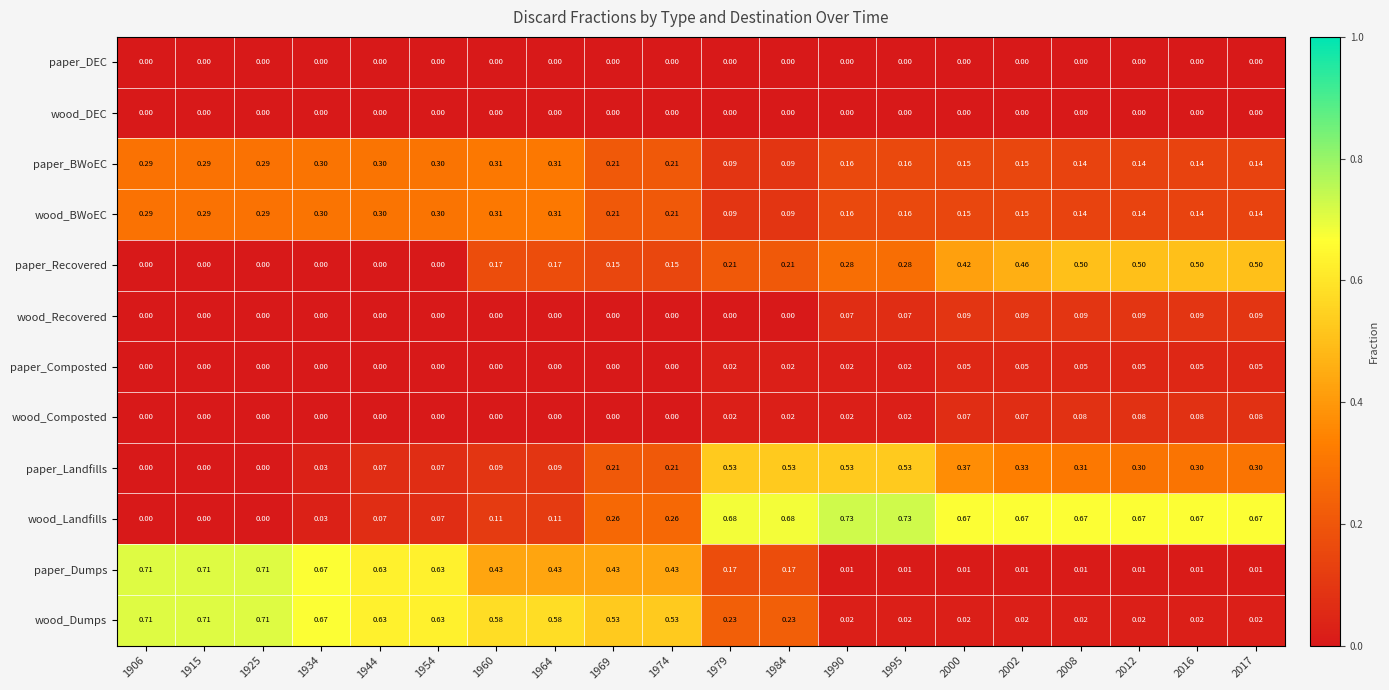

Which series has the widest spread of values?

wood_Landfills